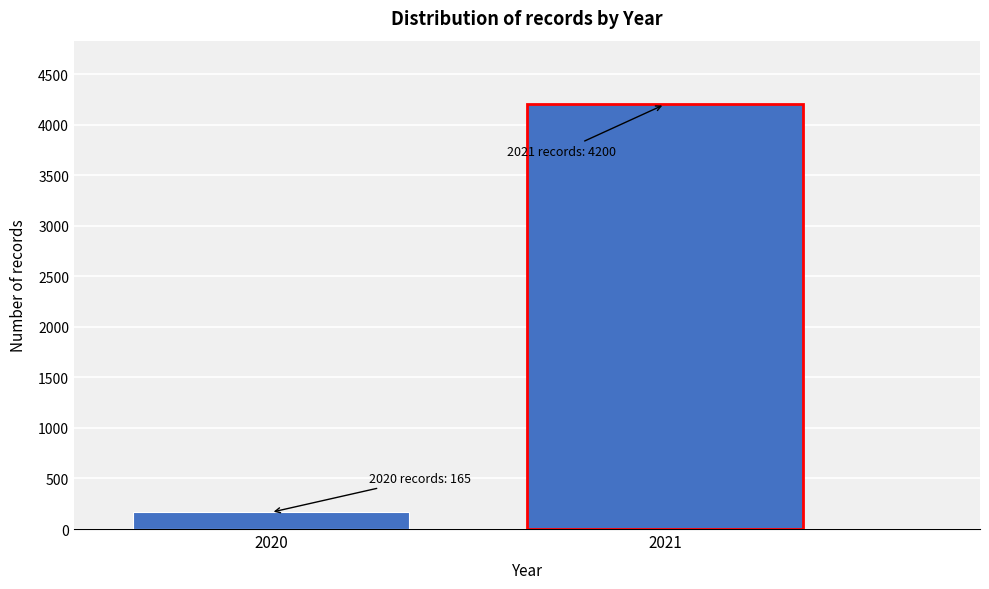

Reading right to left, extract all data points from this chart.

4200	165